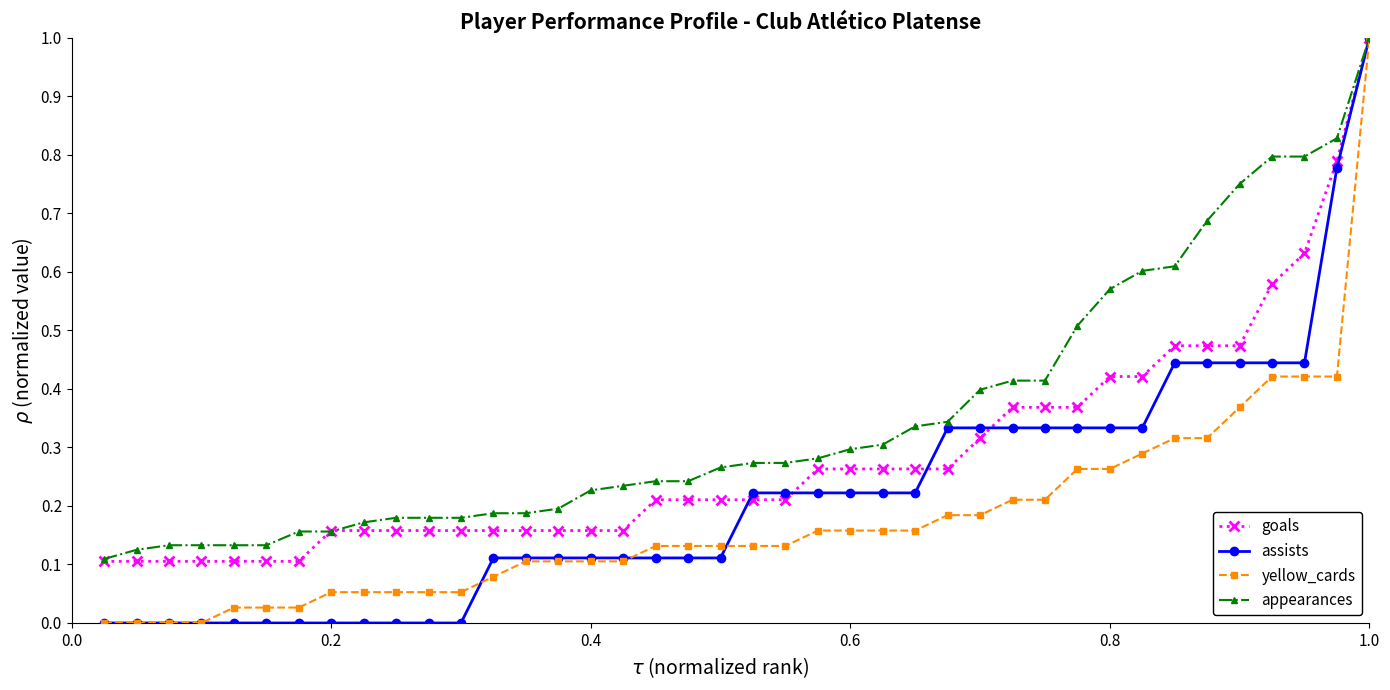

What is the greatest value displayed?

1.0